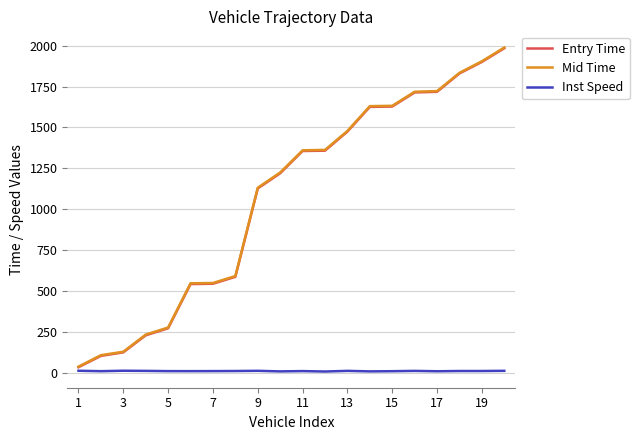

What is the maximum value shown in the chart?

1988.1